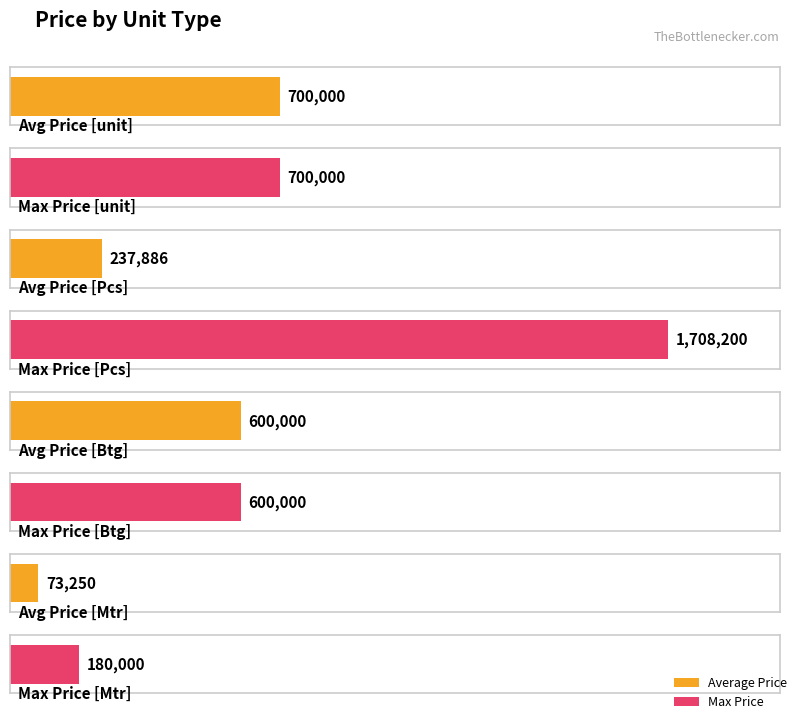

At which label does Max Price first exceed 99650?

unit